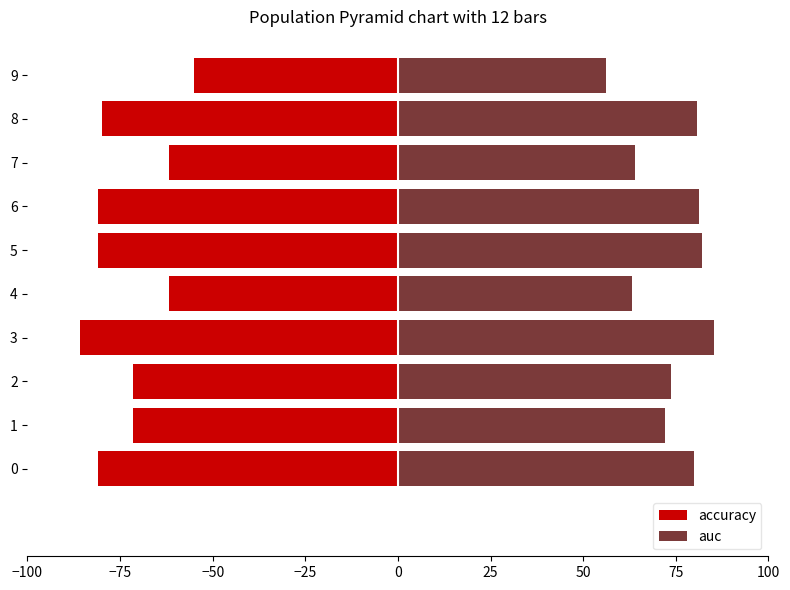

What are all the series names shown in the legend?

accuracy, auc